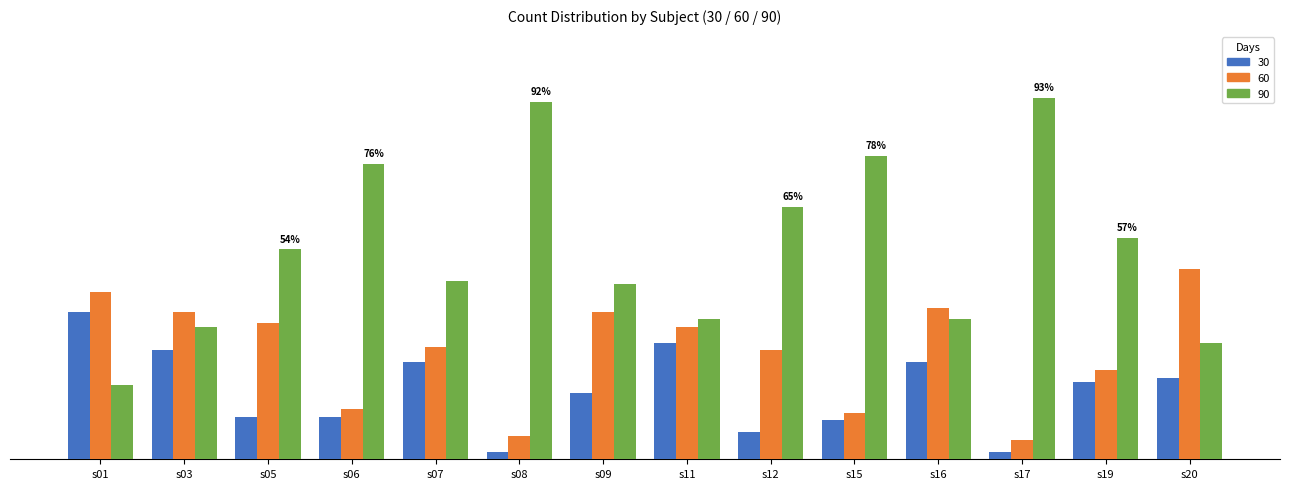

Rank the series by their maximum value, from lowest to highest.

30, 60, 90